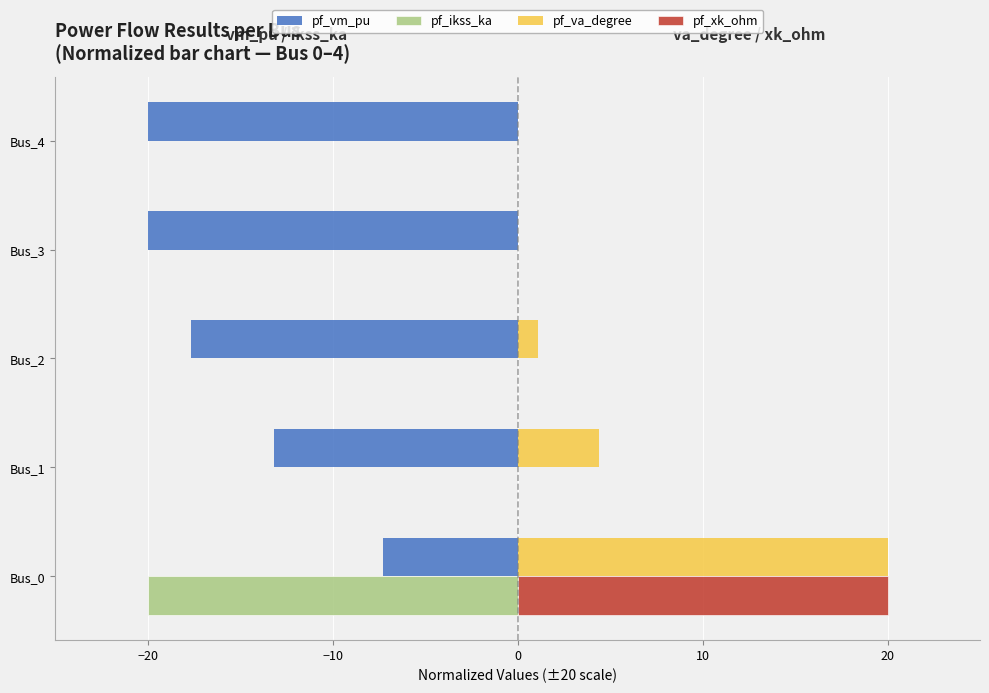

What is the sum of all pf_ikss_ka values?

-20.0